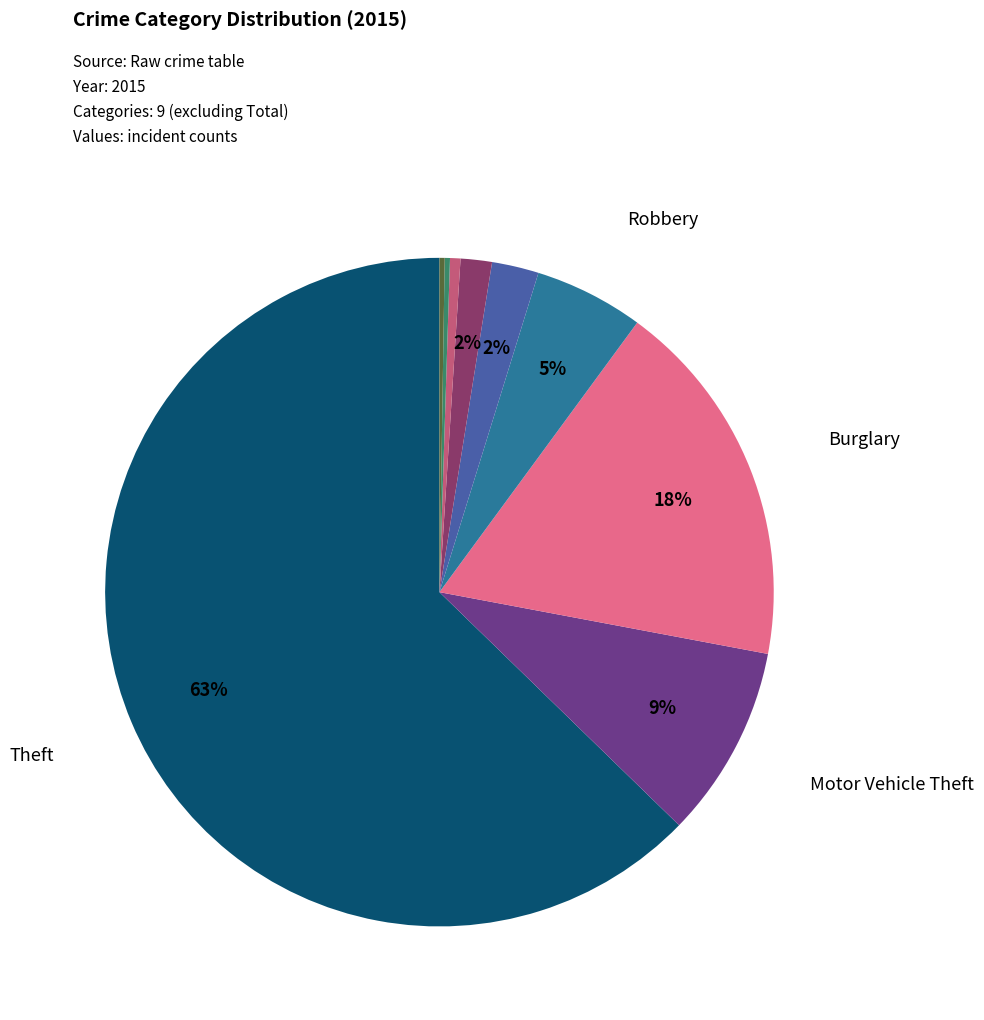

Is there a majority slice in this chart?

Yes